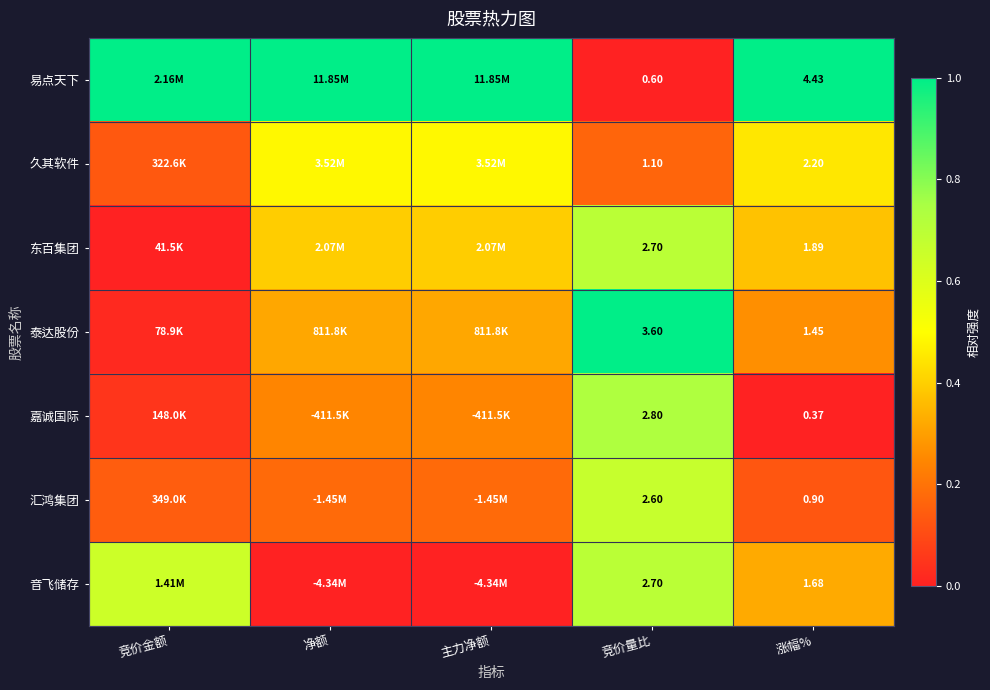

Which series changed the most between 竞价量比 and 涨幅%?

易点天下